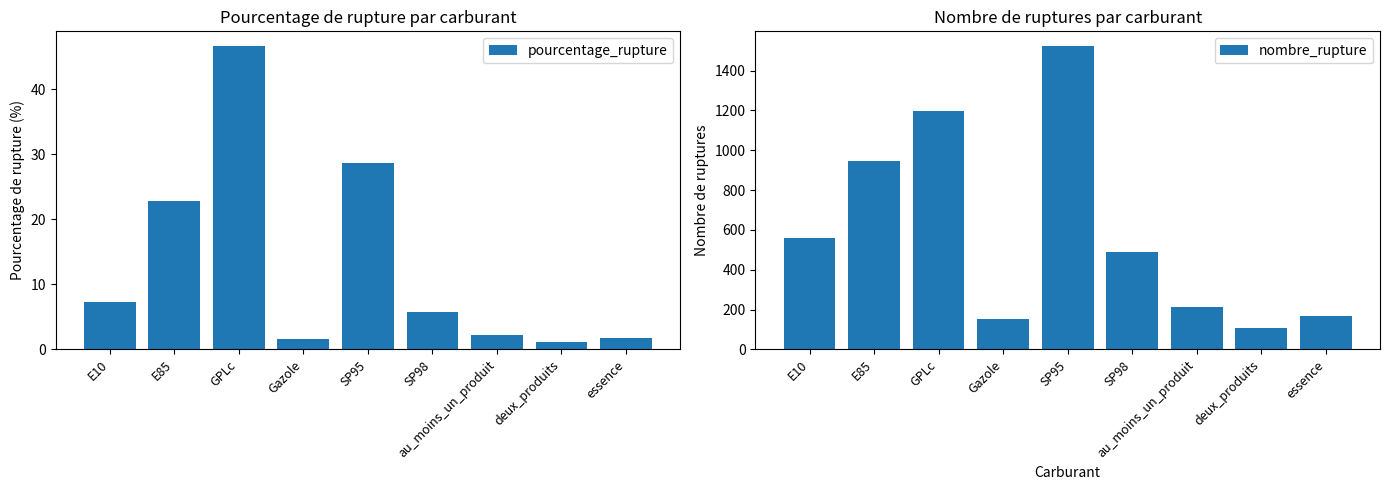

Which category has the highest value across all series?

SP95